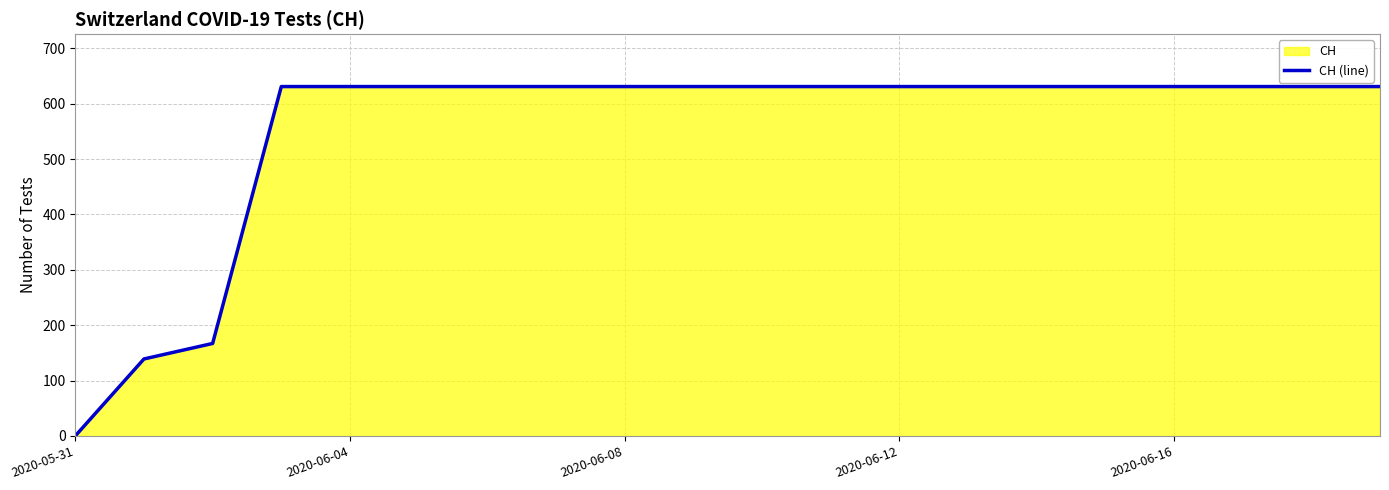

True or false: the data shows -326 at 2020-05-31.

False